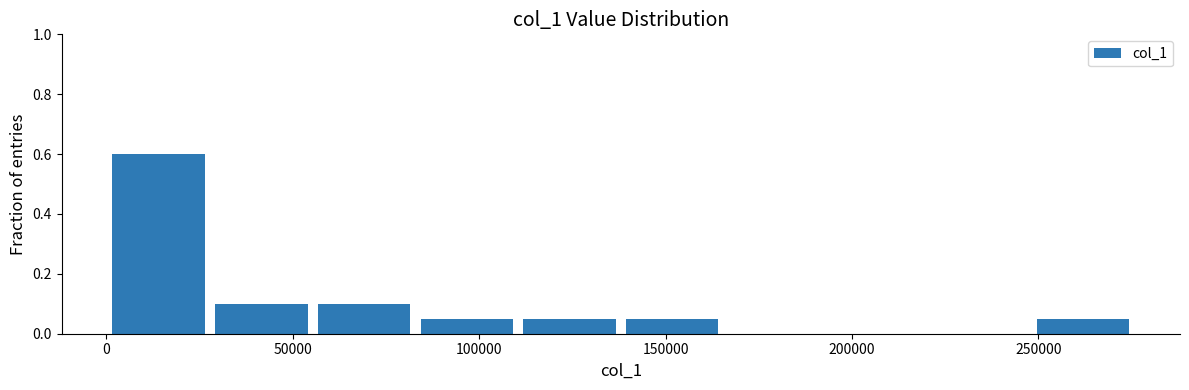

Reading left to right, list every bar in this chart as the range it spans on the x-axis followed by its height. Neither the bar edges nor the heights are printed on the chart, so give them approximately, as read against the axes.

0 to 30000: 0.60
30000 to 55000: 0.10
55000 to 85000: 0.10
85000 to 110000: 0.06
110000 to 140000: 0.06
140000 to 165000: 0.06
165000 to 195000: 0
195000 to 220000: 0
220000 to 250000: 0
250000 to 275000: 0.06